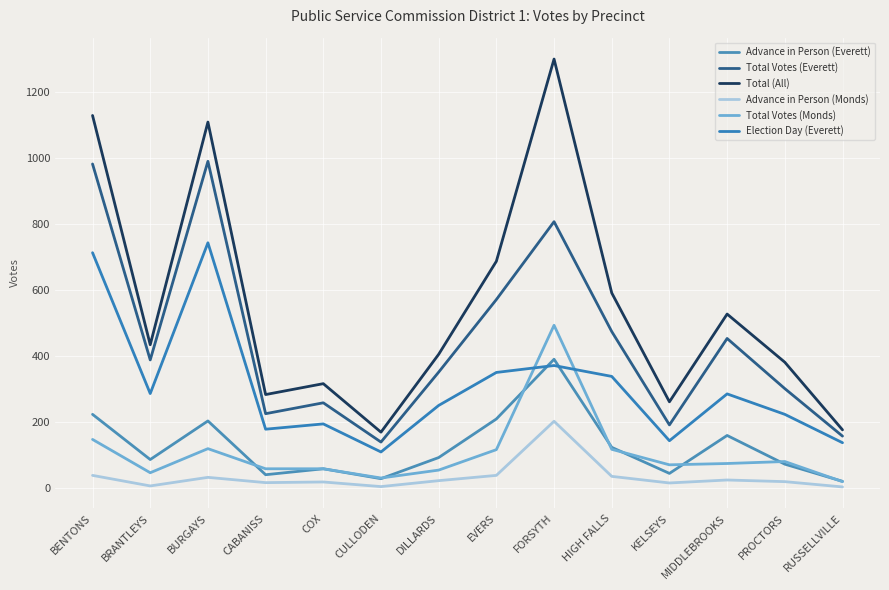

Which category has the lowest value in the Advance in Person (Monds) series?

RUSSELLVILLE